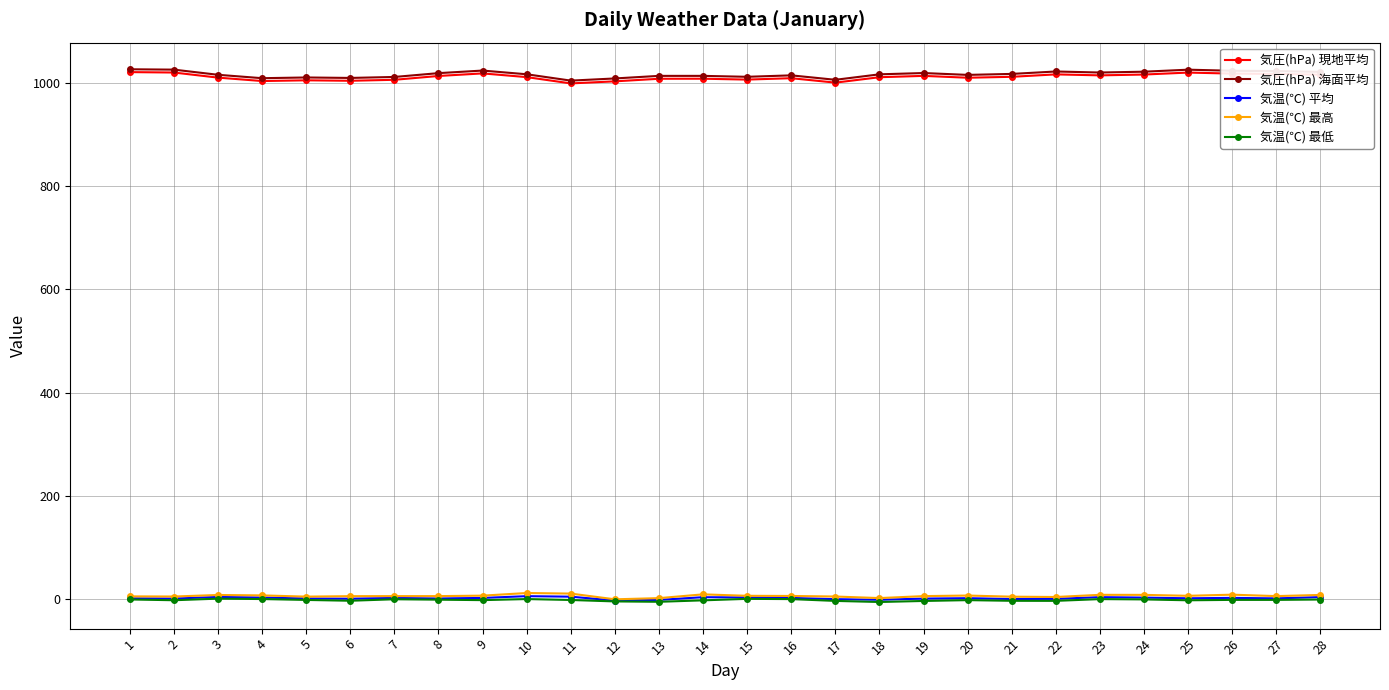

The value of 気圧(hPa) 海面平均 at 11 is 1341.5. True or false?

False